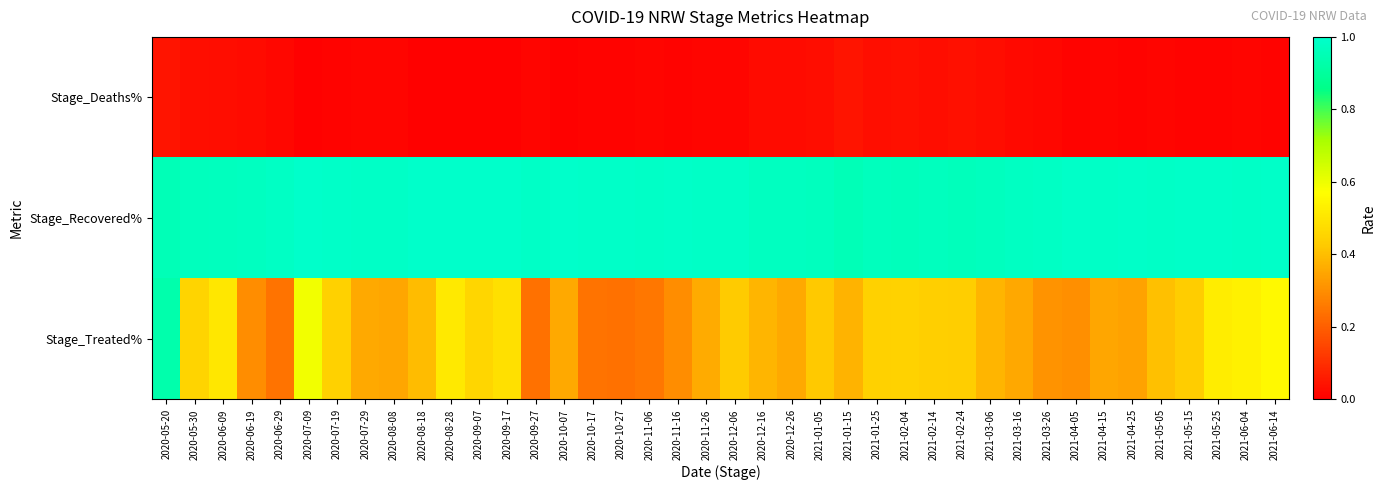

Which series has the widest spread of values?

Stage_Treated%